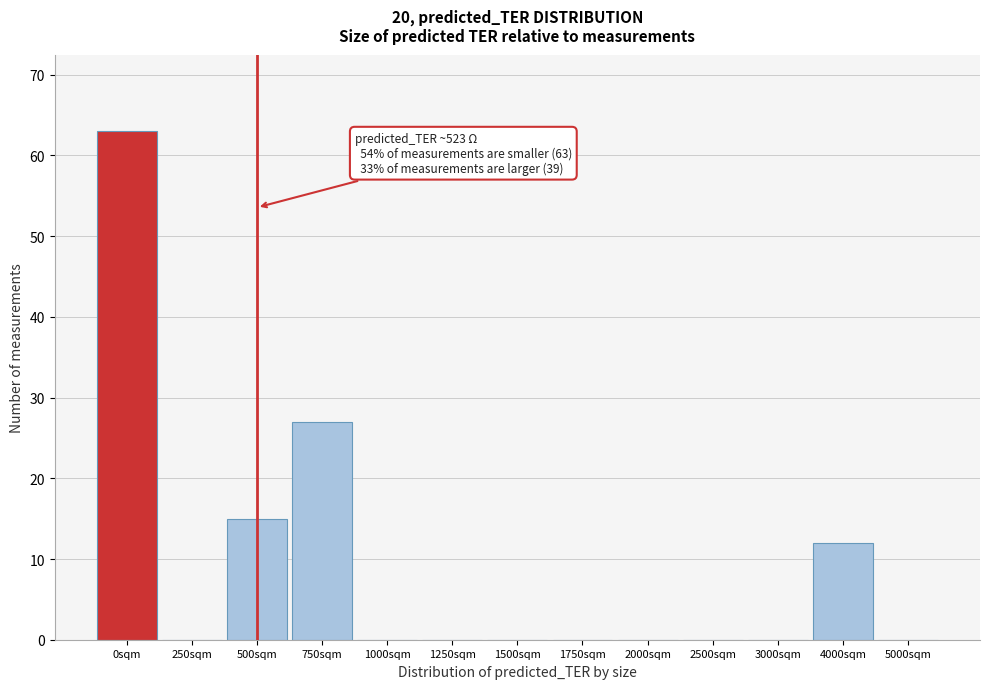

Reading right to left, list all the values displayed in this chart.

5000sqm=0	4000sqm=12	3000sqm=0	2500sqm=0	2000sqm=0	1750sqm=0	1500sqm=0	1250sqm=0	1000sqm=0	750sqm=27	500sqm=15	250sqm=0	0sqm=63